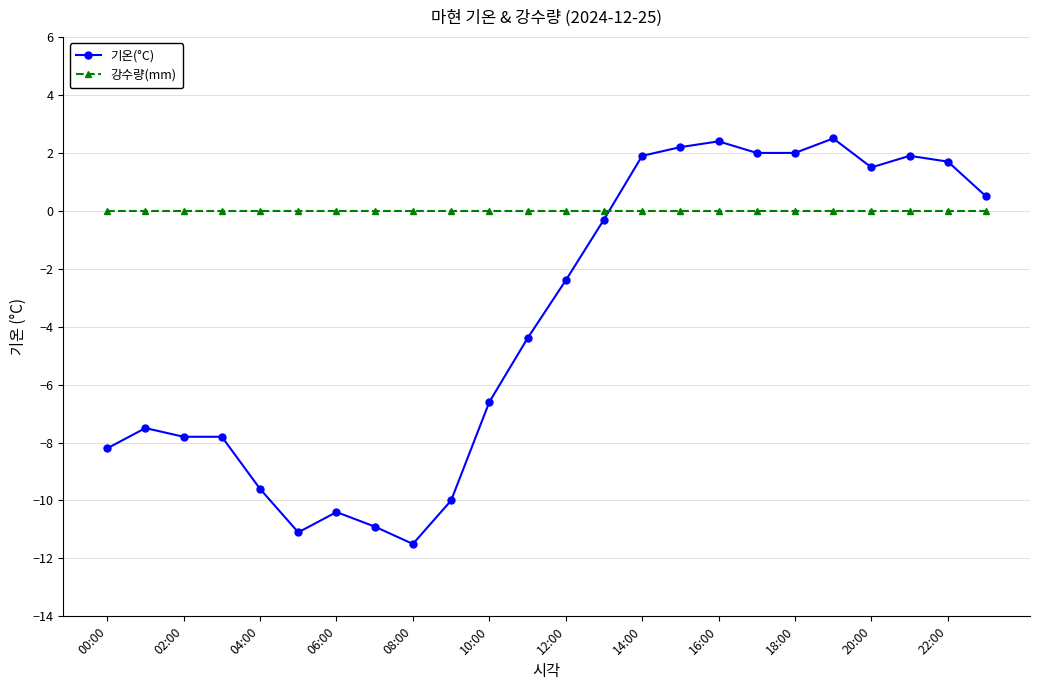

What is the value of the 기온(°C) point at the 23rd from the left?

1.7